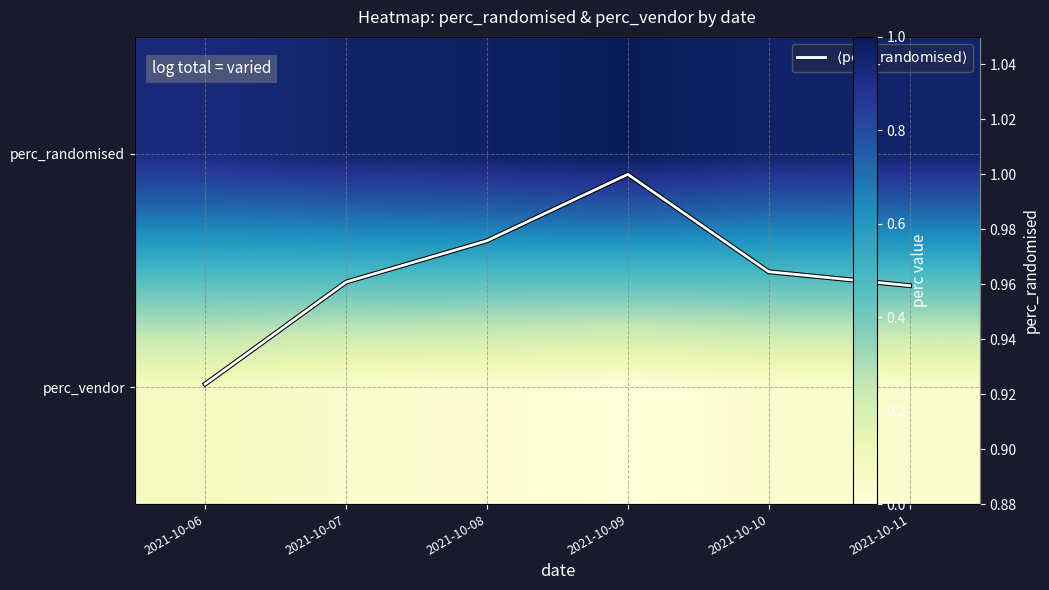

At 2021-10-07, list the series in order from smallest to largest.

perc_vendor, perc_randomised, $\langle \mathrm{perc\_randomised} \rangle$